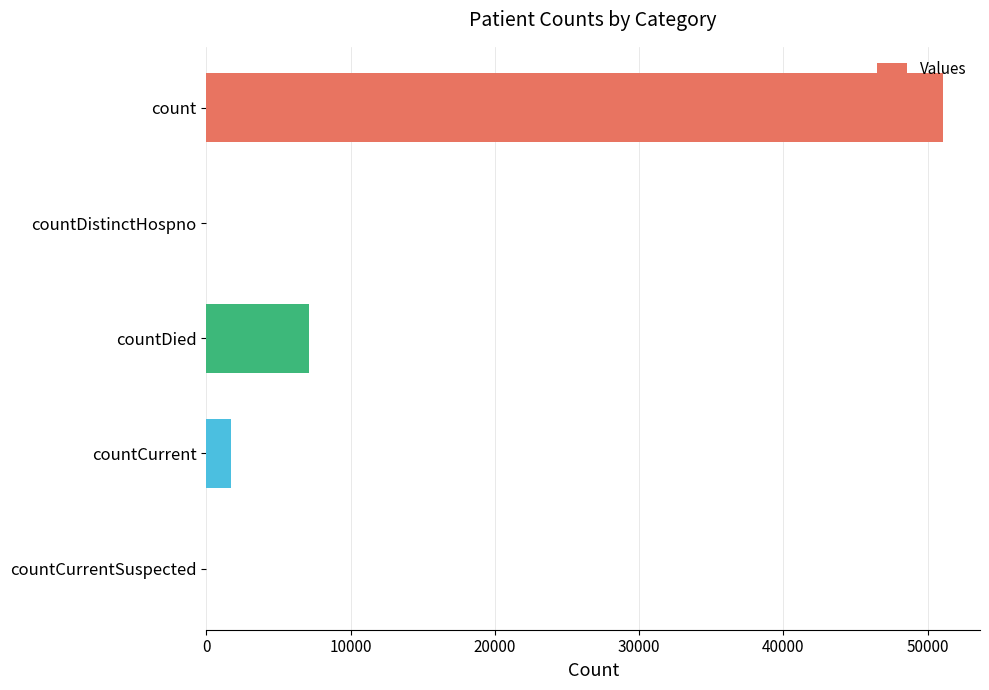

What is the change in value from count to countCurrent?

-49366